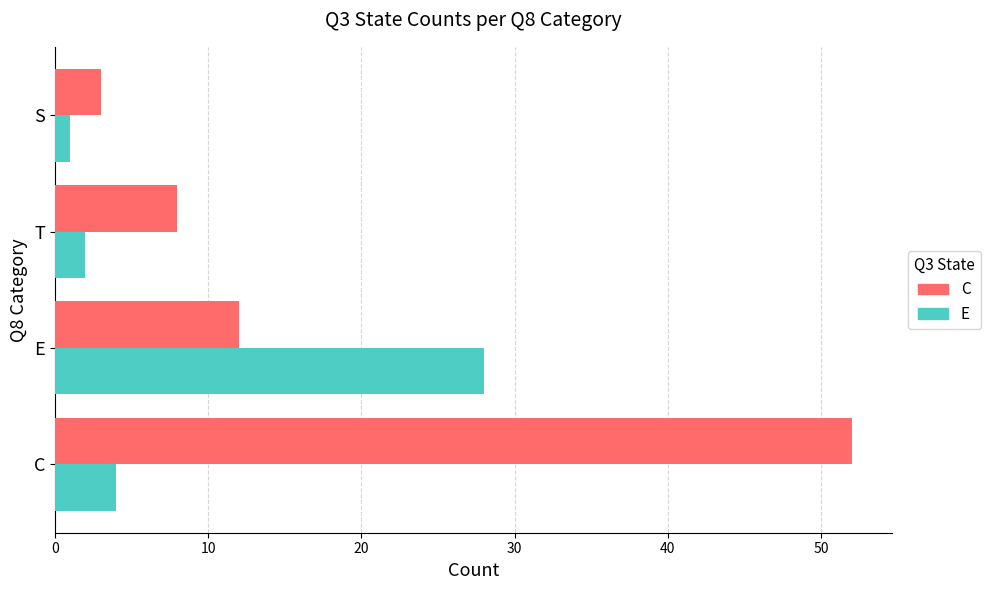

Which series has the largest range (max minus min)?

C